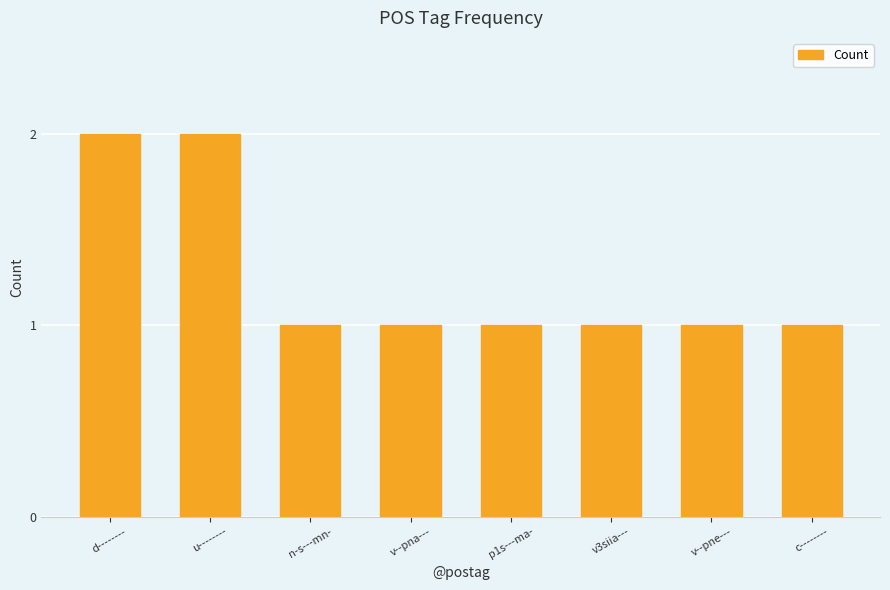

How many values are between 1 and 2?

8